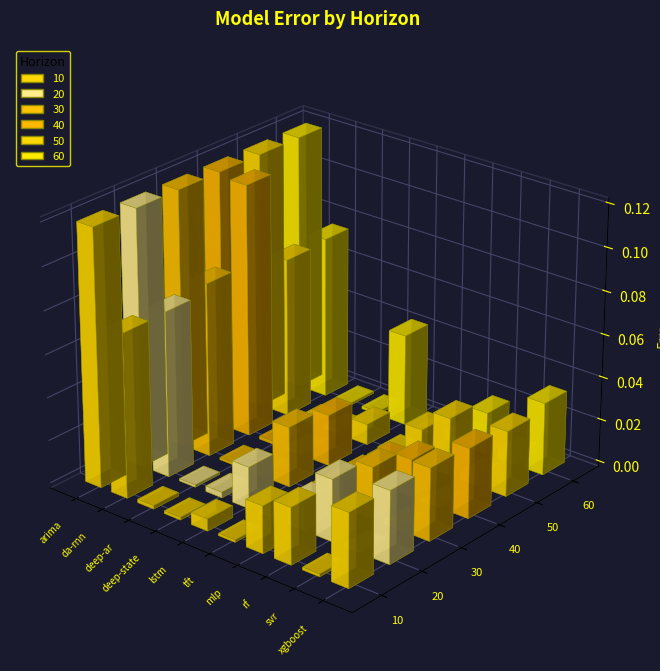

What is the label of the 7th bar from the right?

deep-state